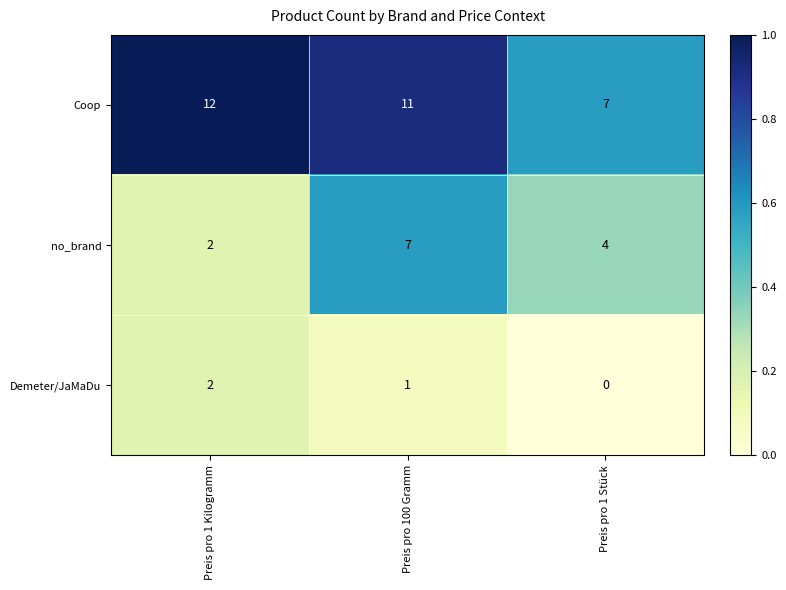

At which category is the sum across all series the highest?

Preis pro 100 Gramm